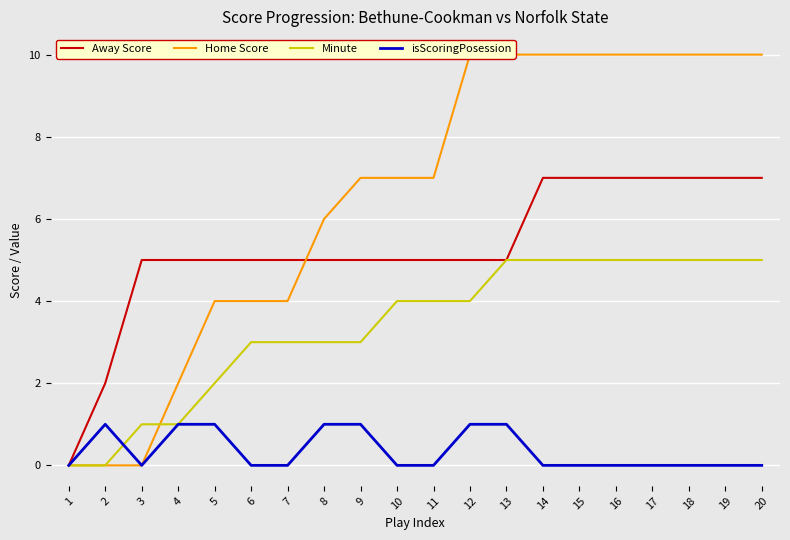

Which label corresponds to the smallest value in the chart?

1